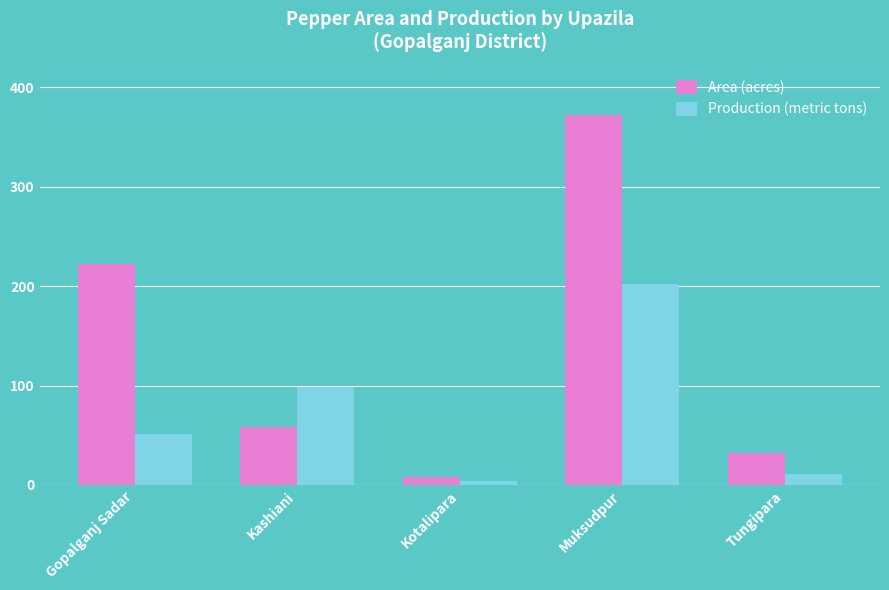

What is the difference between the Production (metric tons) values at Gopalganj Sadar and Kotalipara?

47